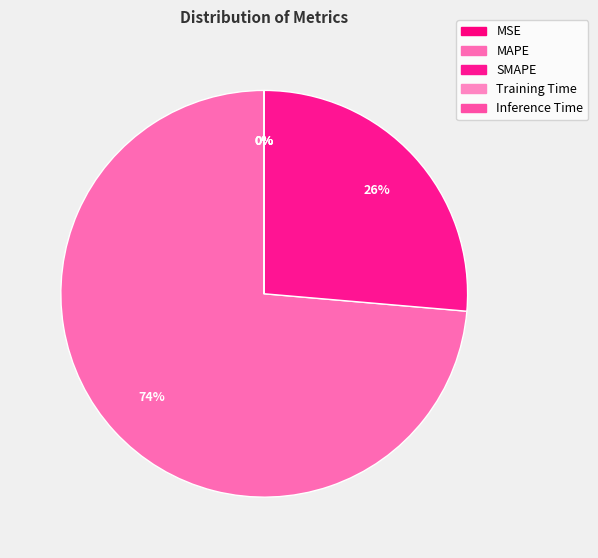

How many segments does this pie chart have?

5